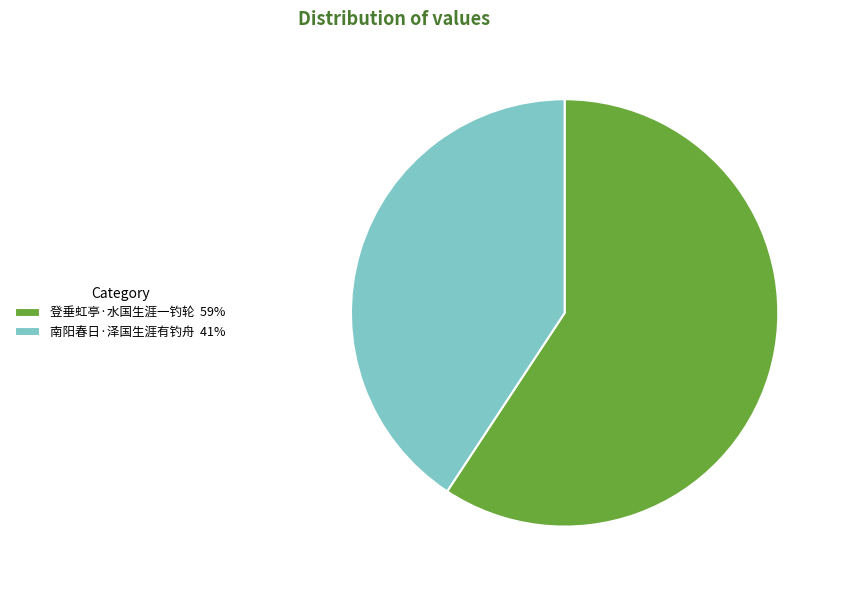

Between 登垂虹亭·水国生涯一钓轮 59% and 南阳春日·泽国生涯有钓舟 41%, which is larger?

登垂虹亭·水国生涯一钓轮 59%